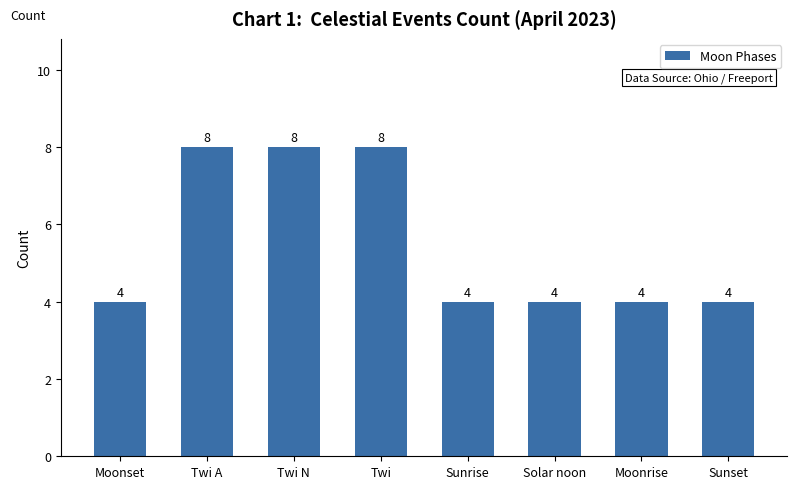

Is it true that the value at Twi N is 14?

False